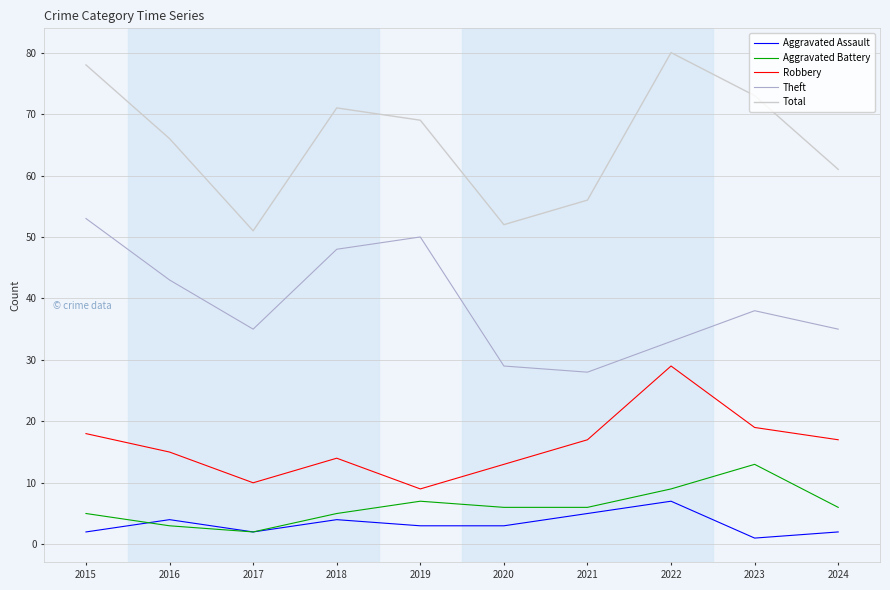

The value of Robbery at 2017 is 10. True or false?

True